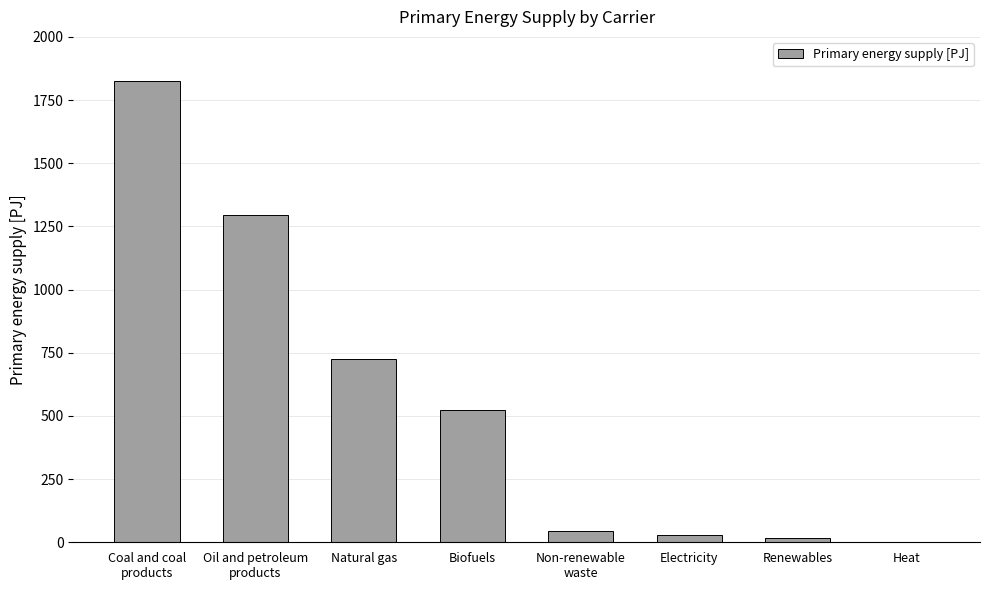

The chart shows a value of 724.3 at Natural gas. True or false?

True